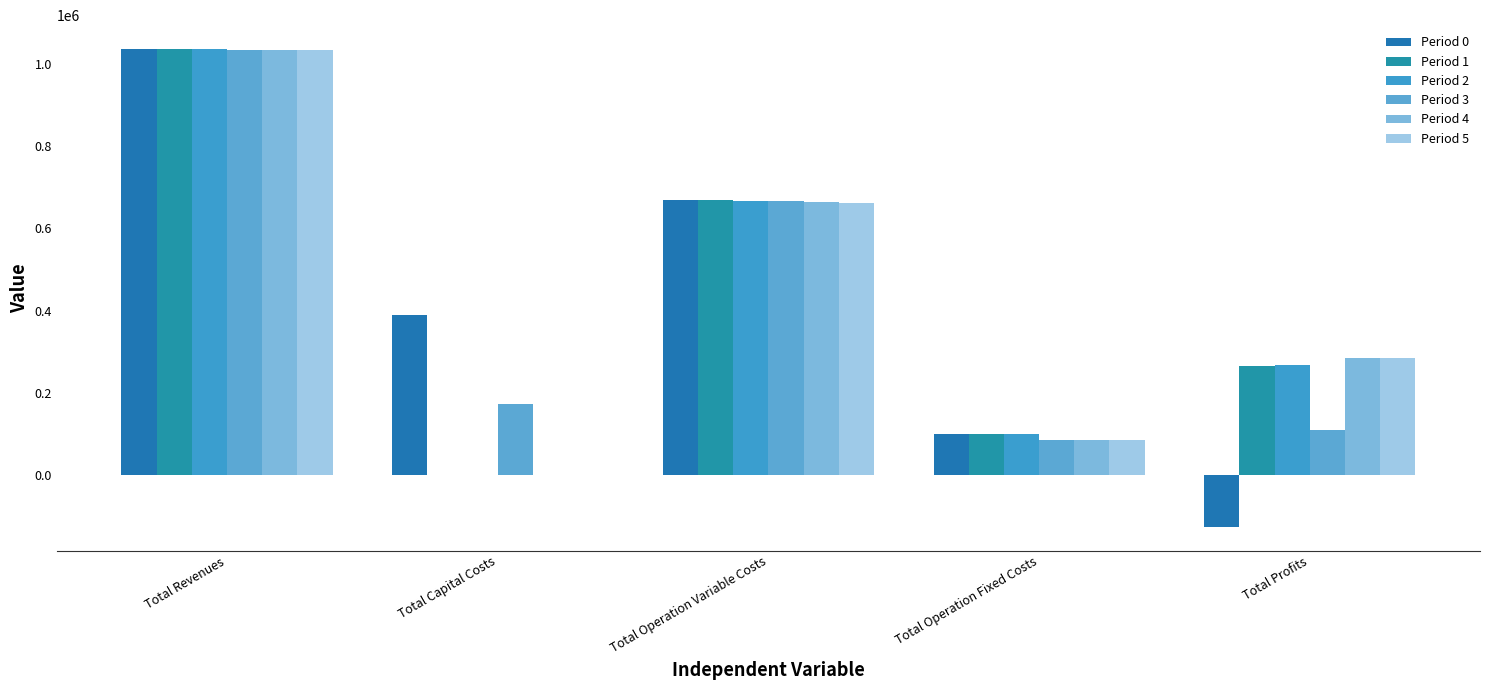

What is the sum of all Period 0 values?

2072264.1